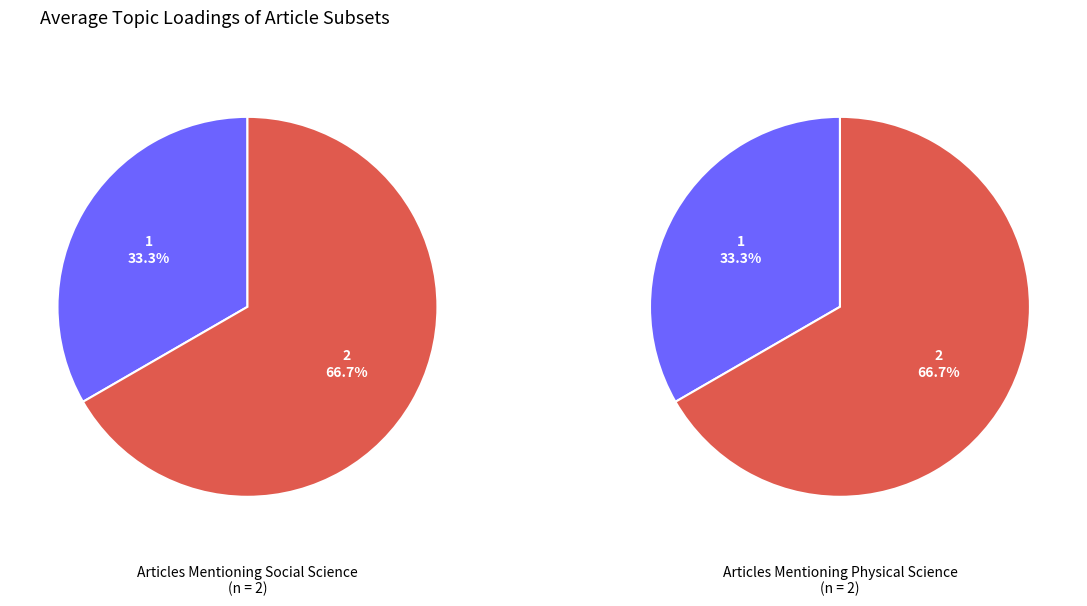

How many segments does this pie chart have?

2